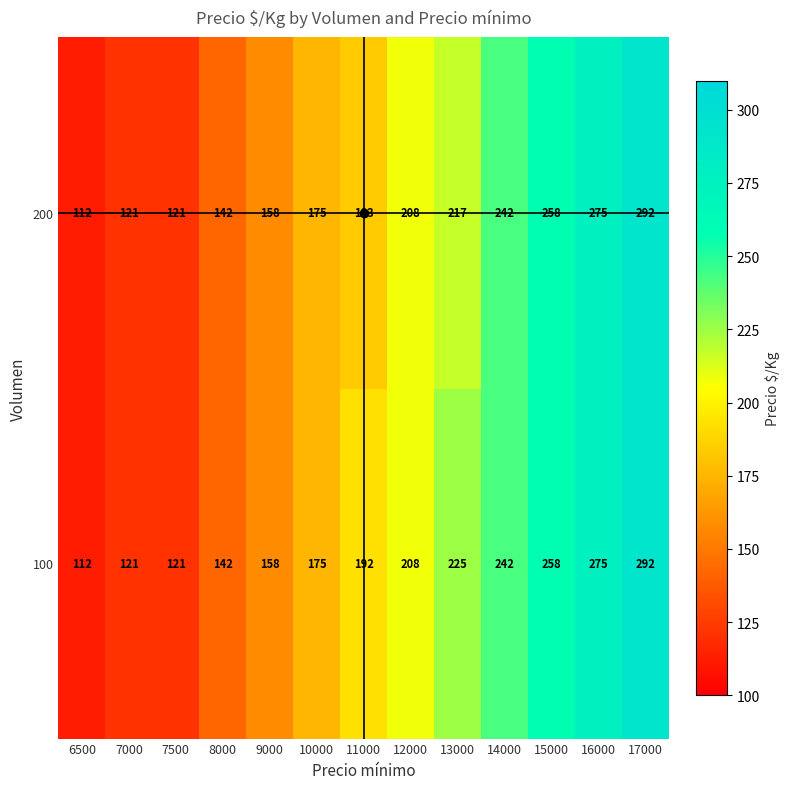

Rank the series by their average value, from highest to lowest.

100, 200